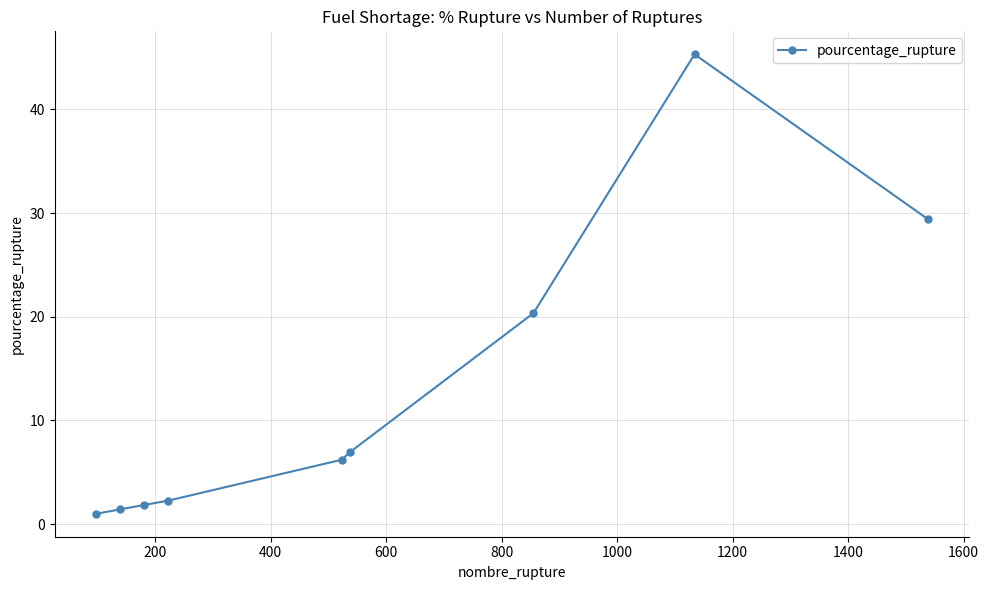

Reading left to right, list all the values displayed in this chart.

1.0	1.4	1.9	2.3	6.2	7.0	20.4	45.3	29.4